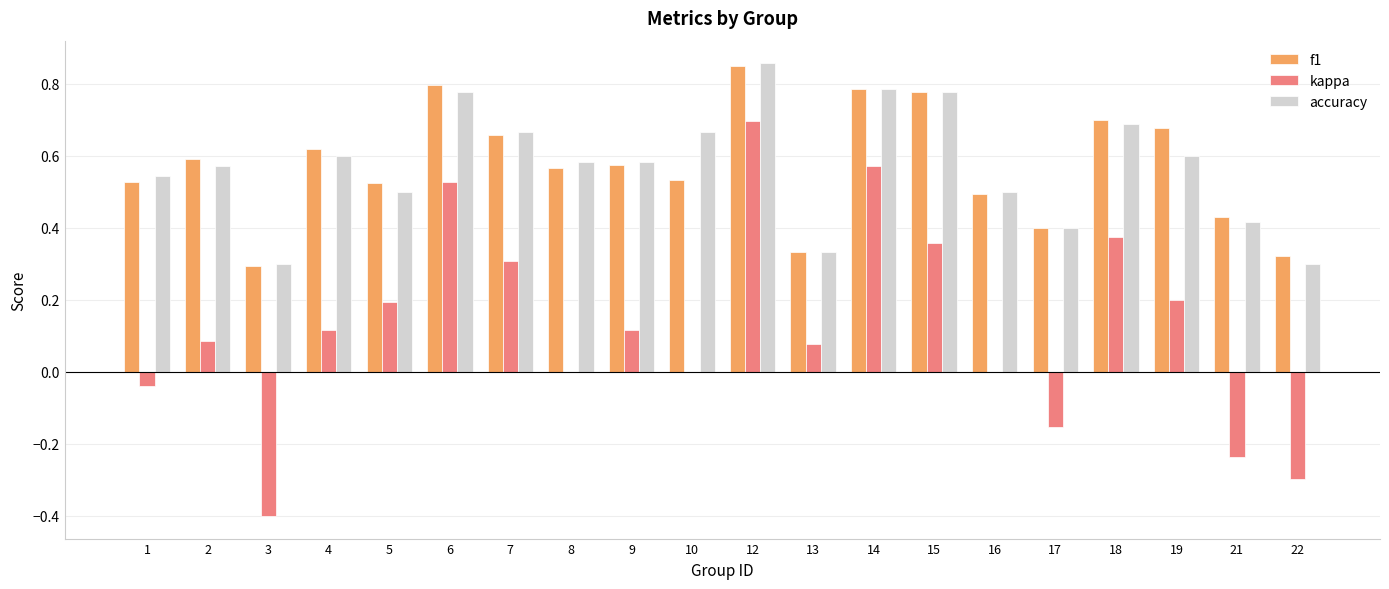

What is the total value across all series at 4?

1.3